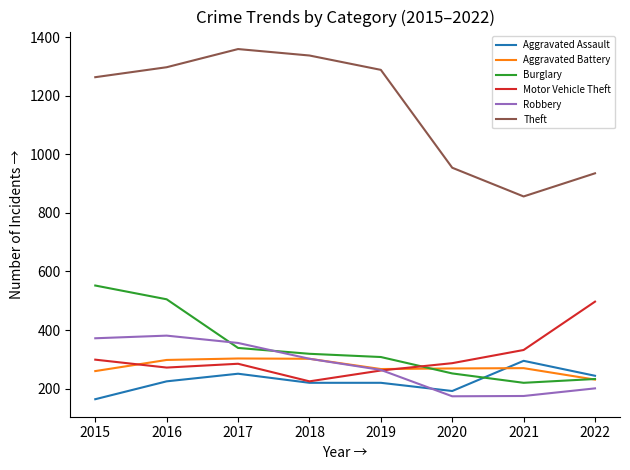

How many series are shown in this chart?

6